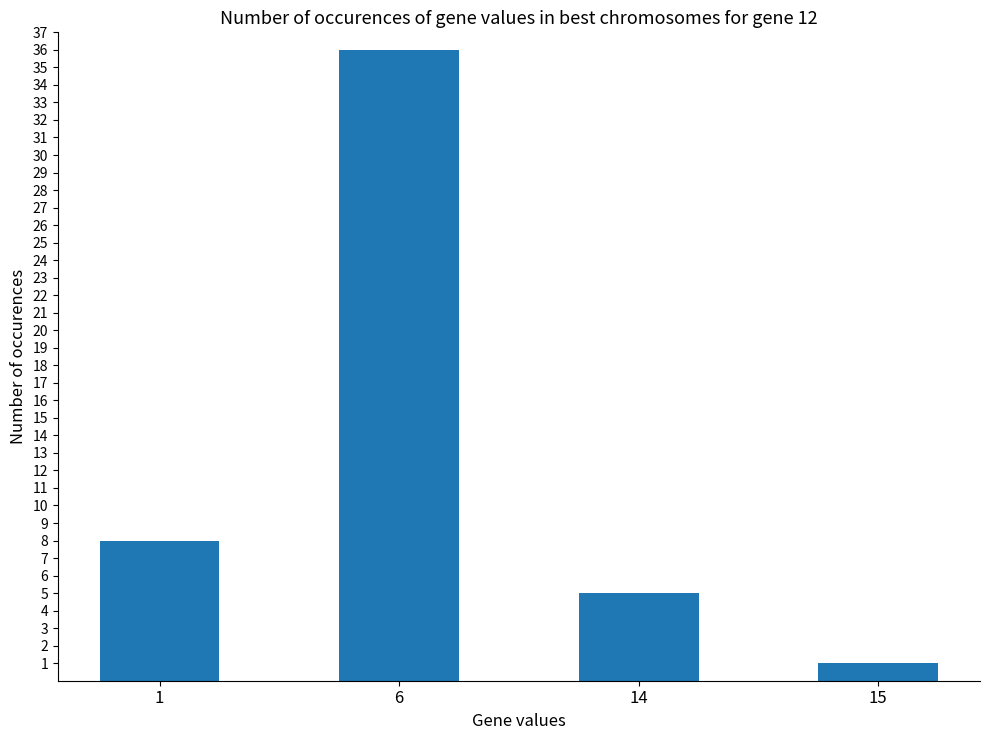

Reading left to right, transcribe all the data shown in this chart.

8	36	5	1